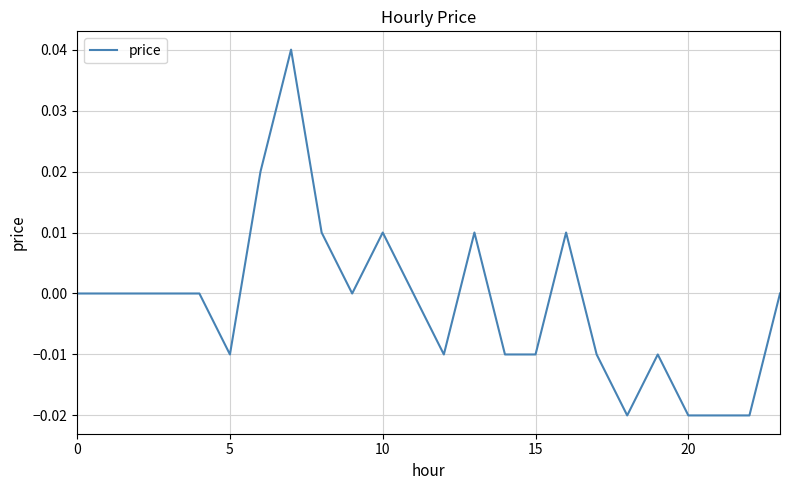

How many lines are shown in the chart?

1